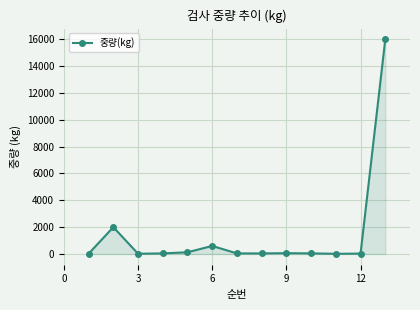

What is the maximum value shown in the chart?

16000.0